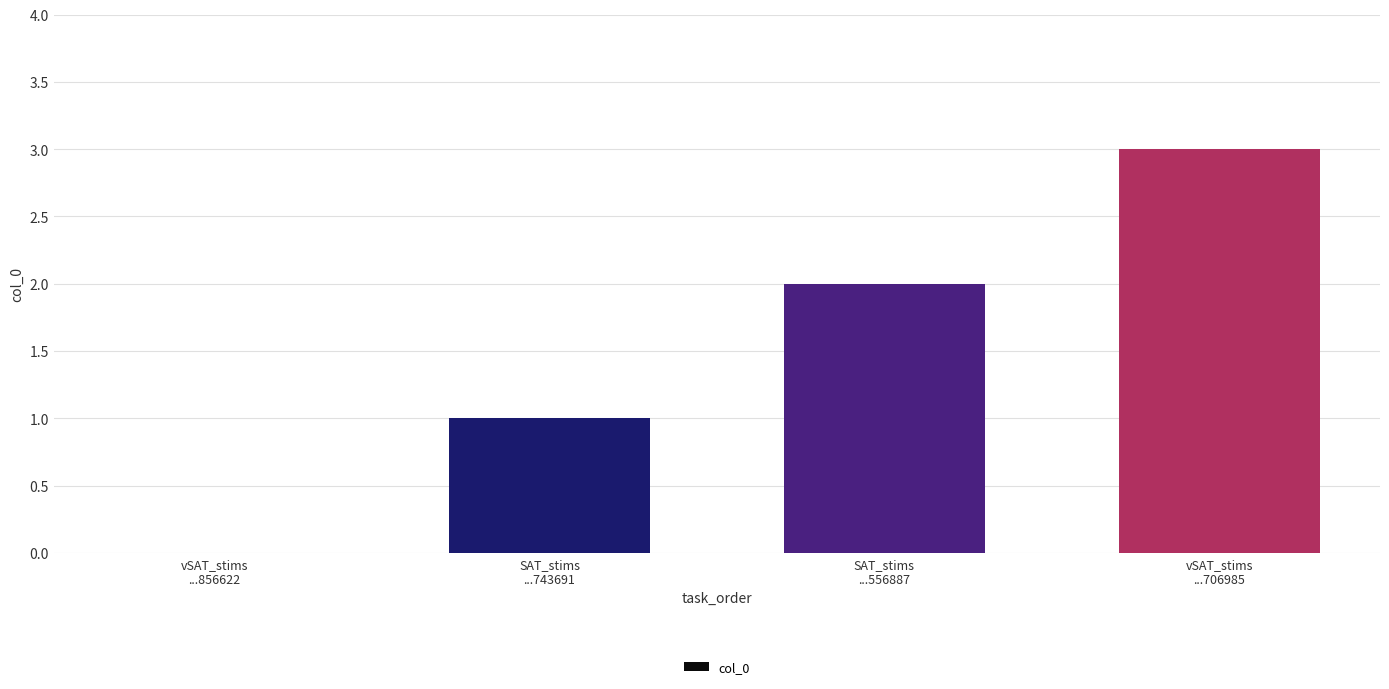

At which category does the chart reach its peak across all series?

vSAT_stims
...706985